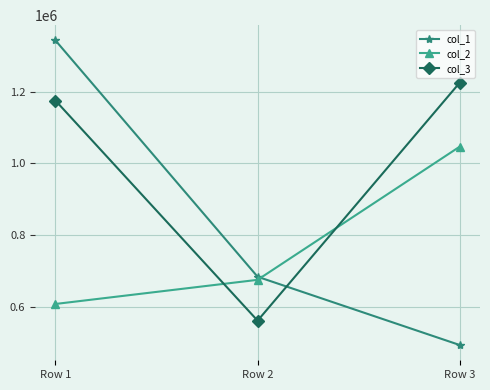

What is the value of the col_2 point at the 2nd from the left?

675508.6